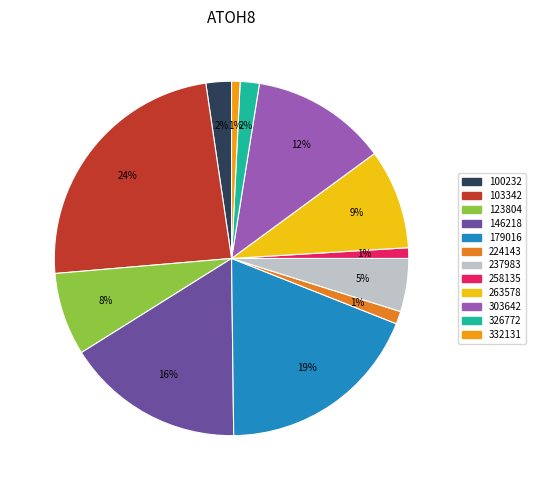

How many slices are in this pie chart?

12